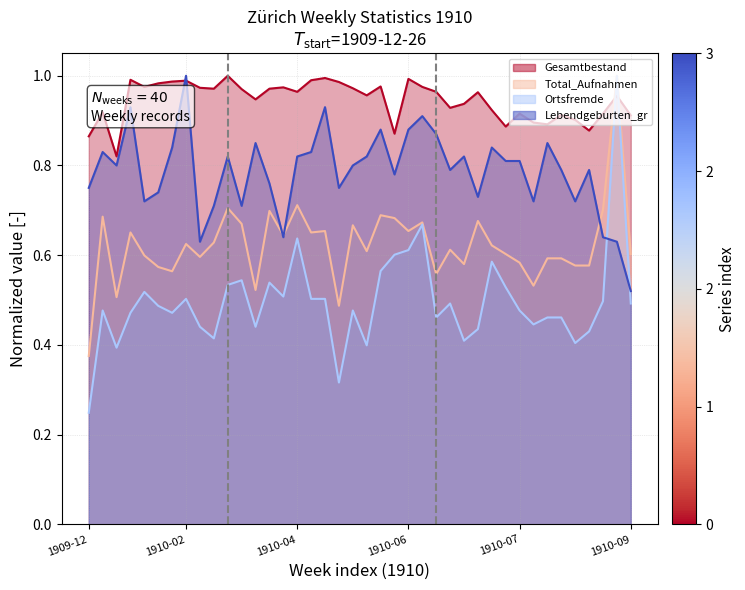

At which label is Lebendgeburten_gr closest to 0?

1910-09